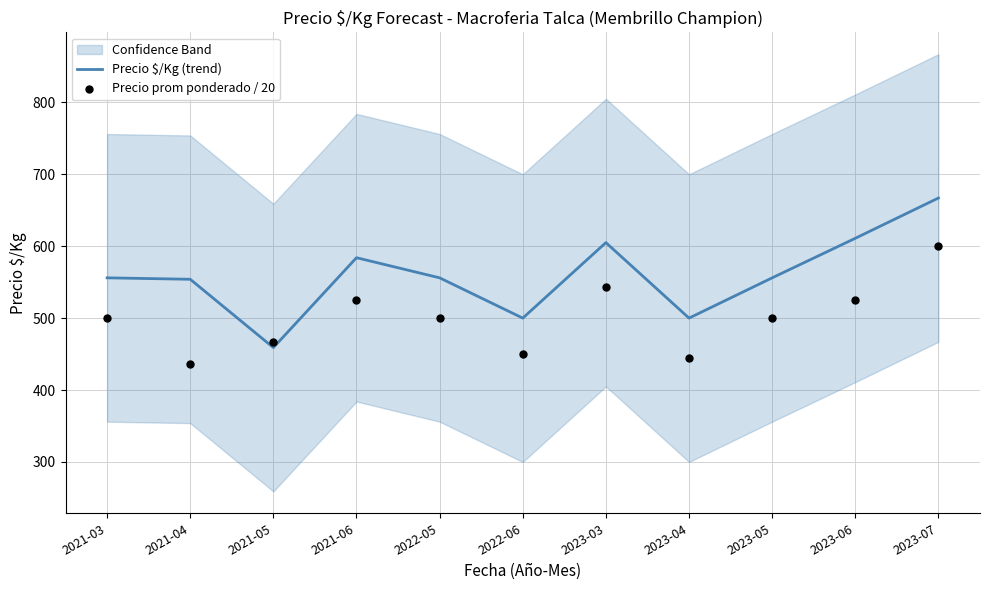

Which series has the largest total across all categories?

Precio $/Kg (trend)